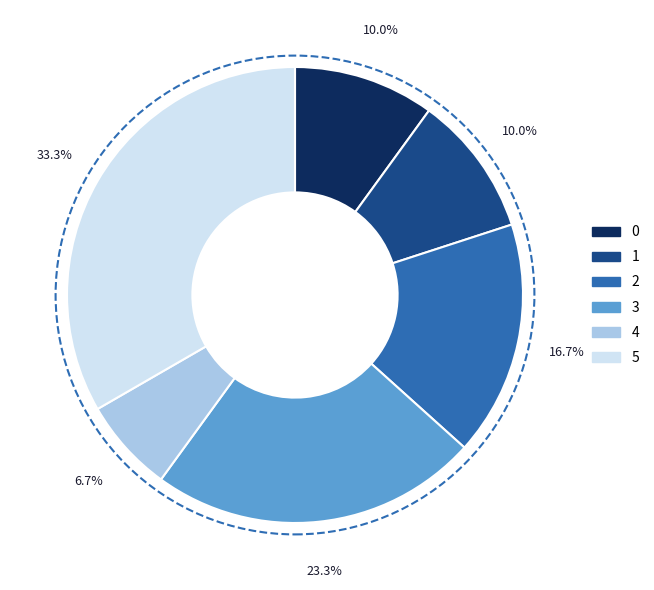

Does any single category account for the majority?

No